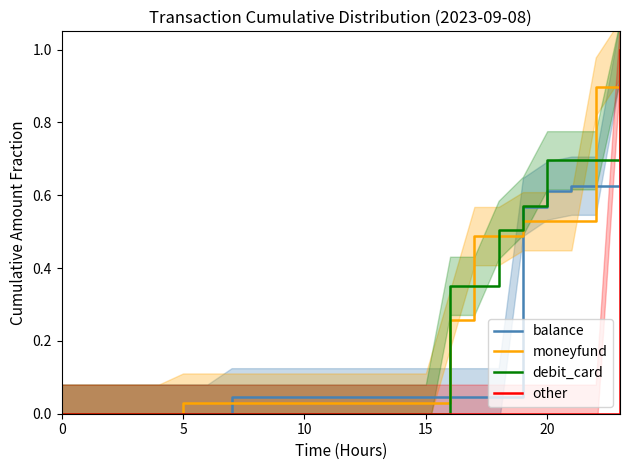

The debit_card series shows 0.7 at 22. True or false?

True